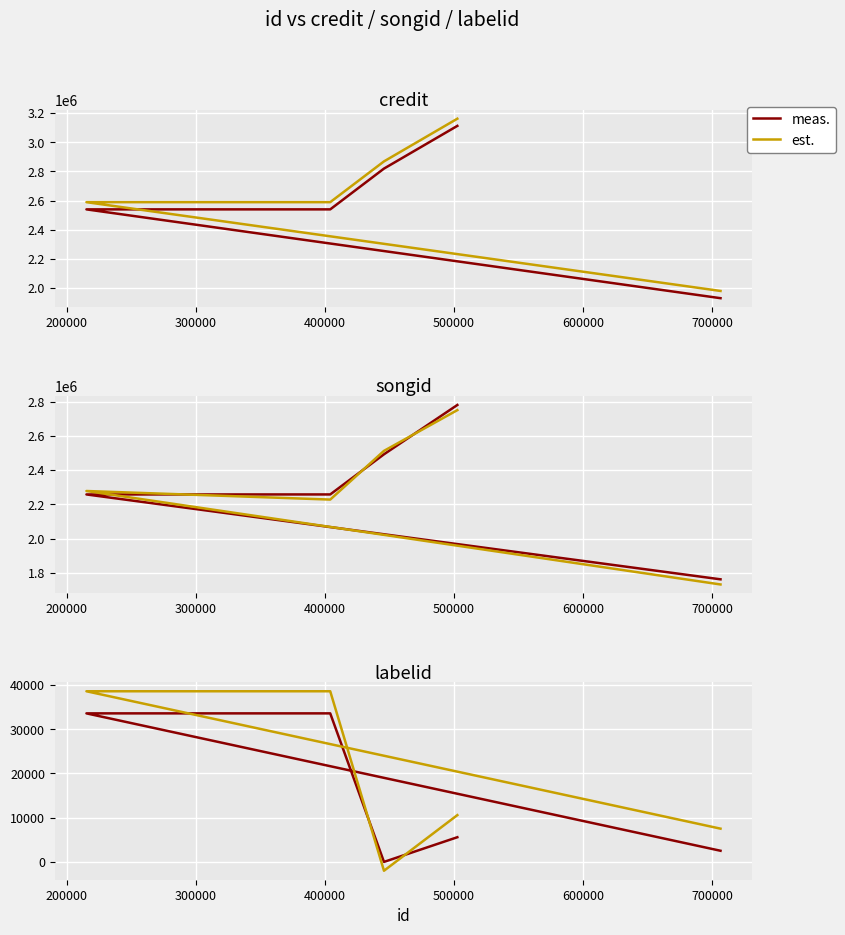

How many positive values does the meas. series have?

4